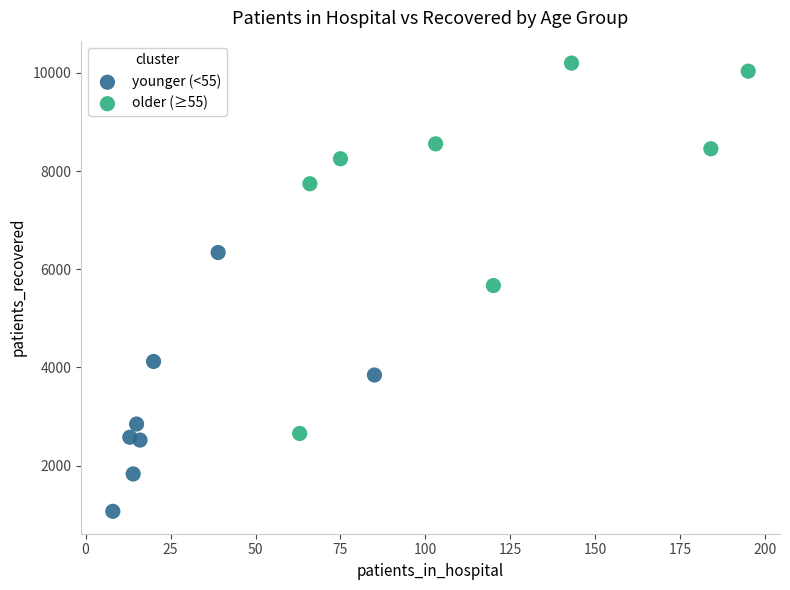

Which series reaches the maximum Y coordinate?

older (≥55)